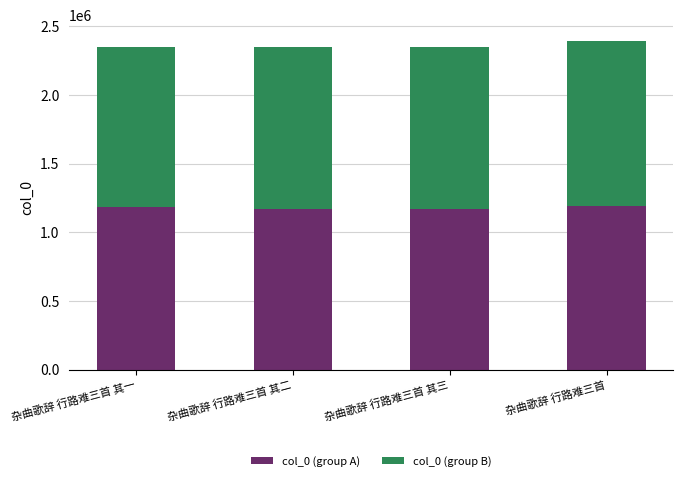

True or false: col_0 (group A) has a value of 1664227 at 杂曲歌辞 行路难三首 其三.

False